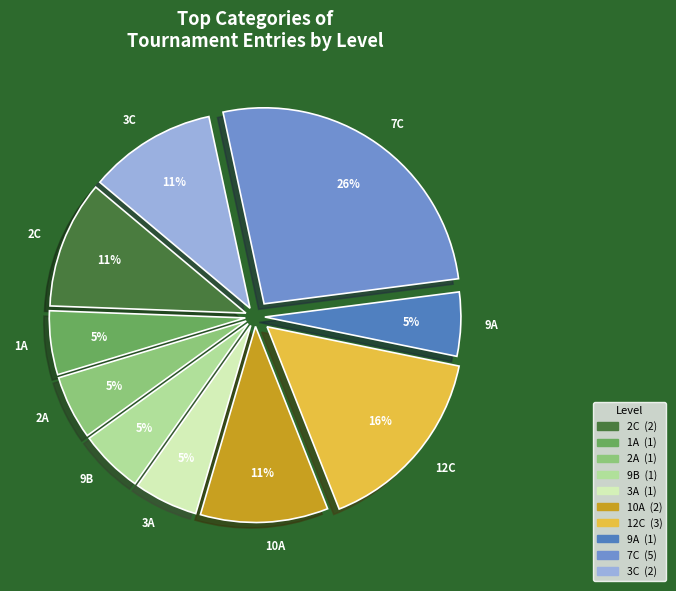

Is there a majority slice in this chart?

No